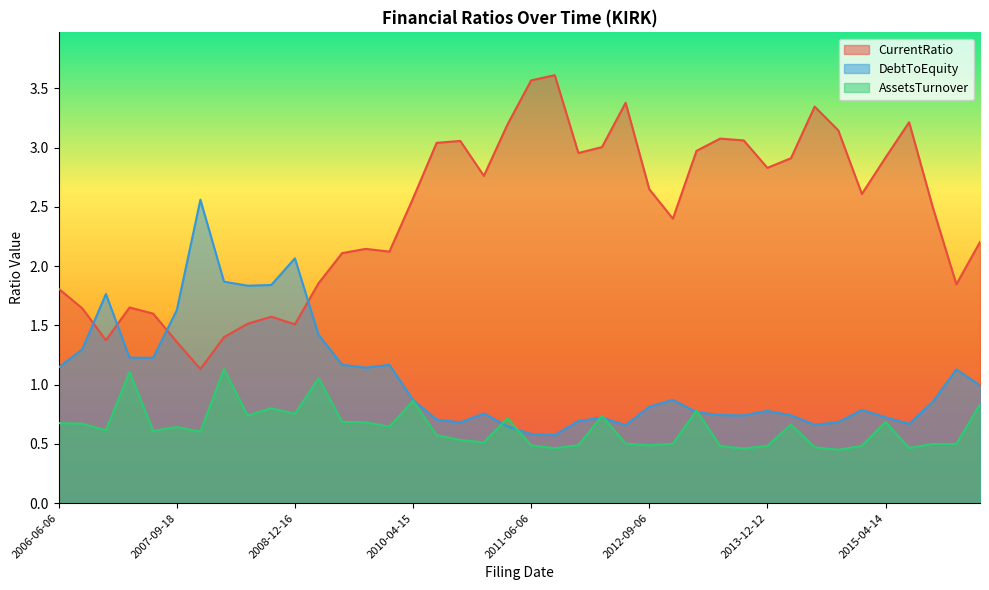

How many lines are shown in the chart?

3